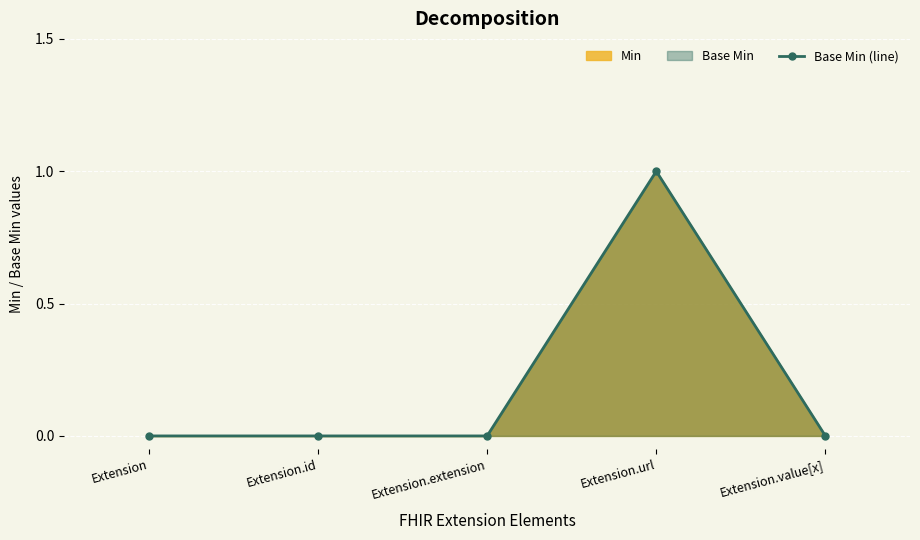

Reading left to right, list all the values displayed in this chart.

Extension=0	Extension.id=0	Extension.extension=0	Extension.url=1	Extension.value[x]=0